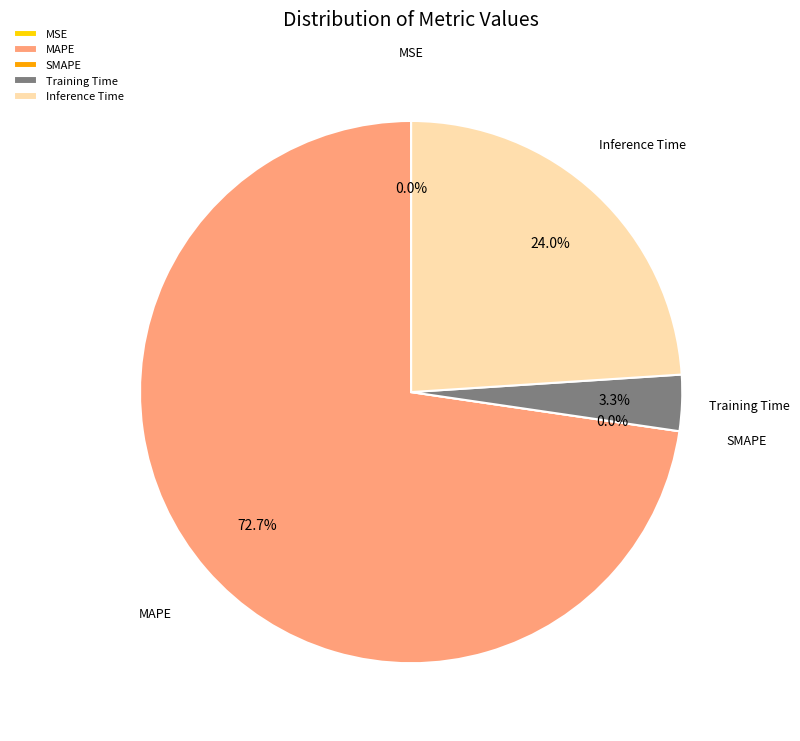

Between Inference Time and Training Time, which is larger?

Inference Time